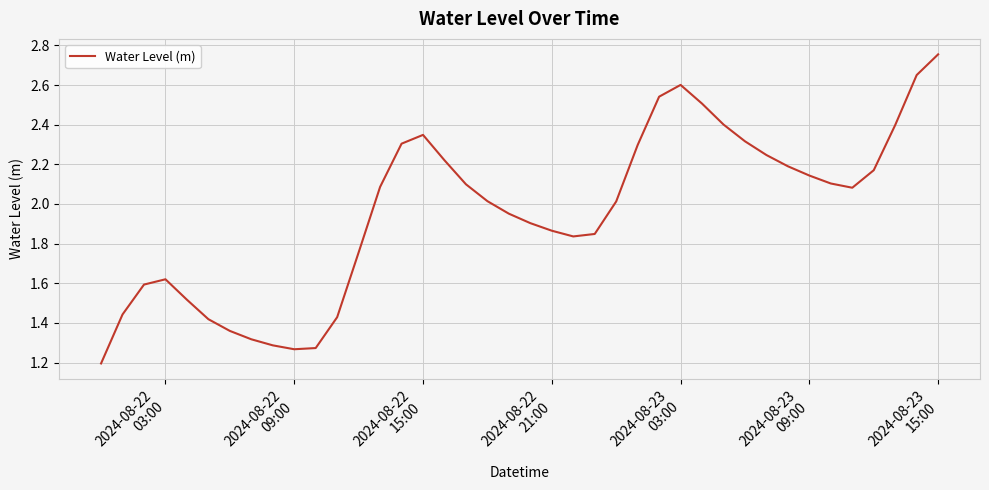

What is the minimum value shown in the chart?

1.2